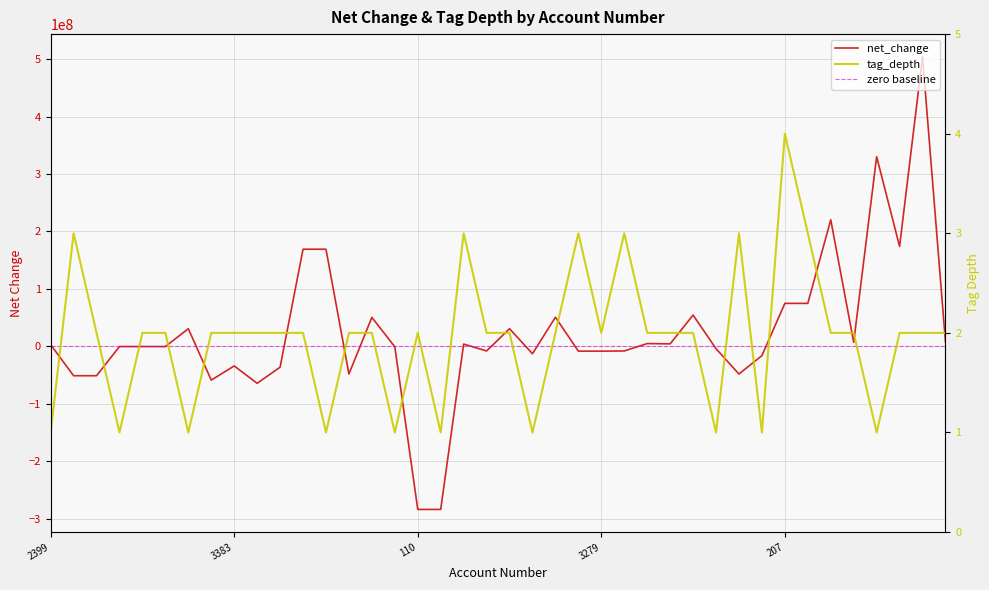

How many distinct data groups are displayed?

3